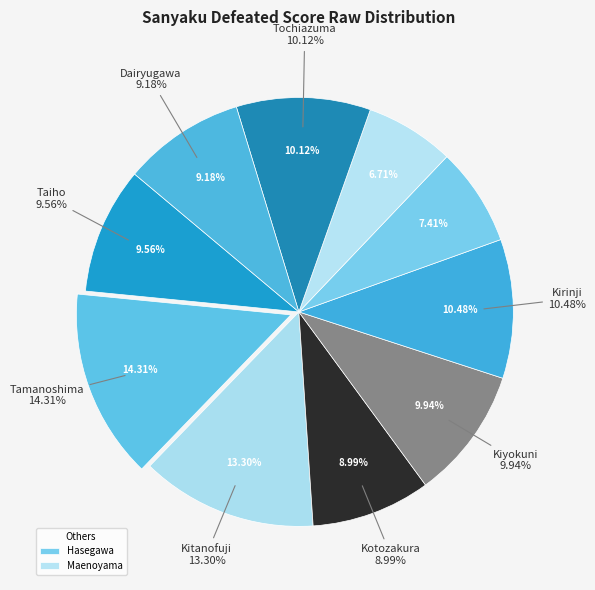

Rank the categories by value from highest to lowest.

Tamanoshima, Kitanofuji, Kirinji, Tochiazuma, Kiyokuni, Taiho, Dairyugawa, Kotozakura, Hasegawa, Maenoyama